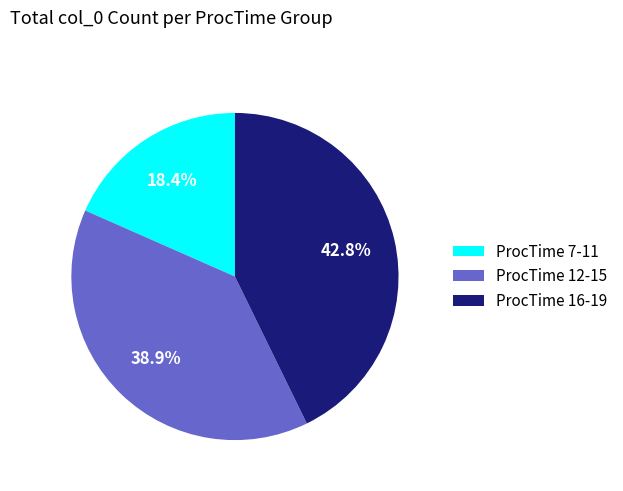

Count the number of slices in the pie.

3